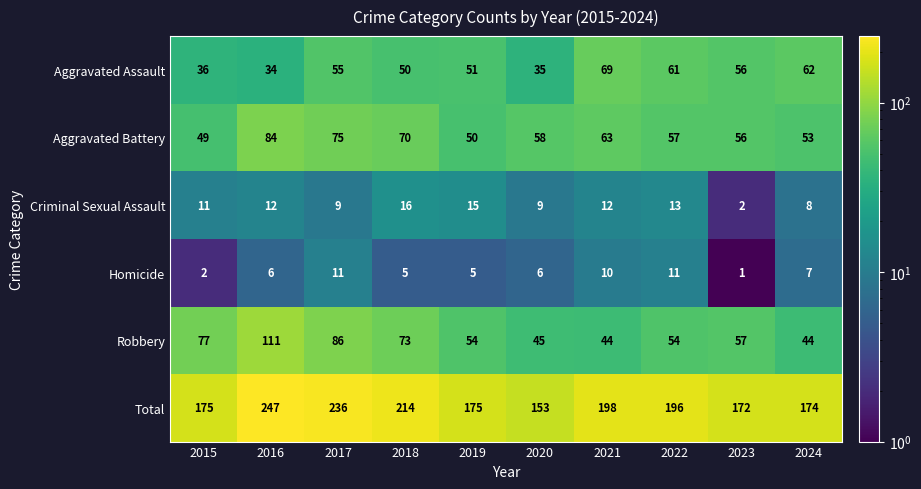

What is the sum of all Total values?

1940